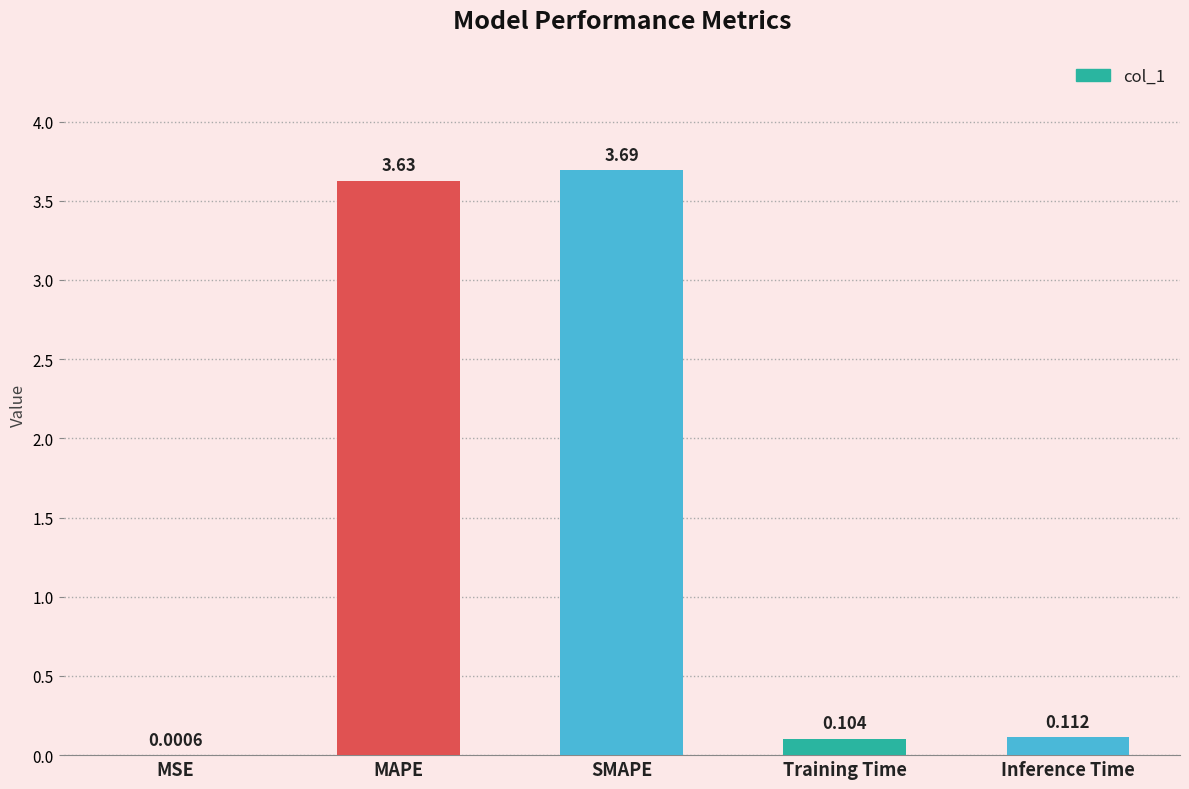

At which label is the value closest to 1?

Inference Time